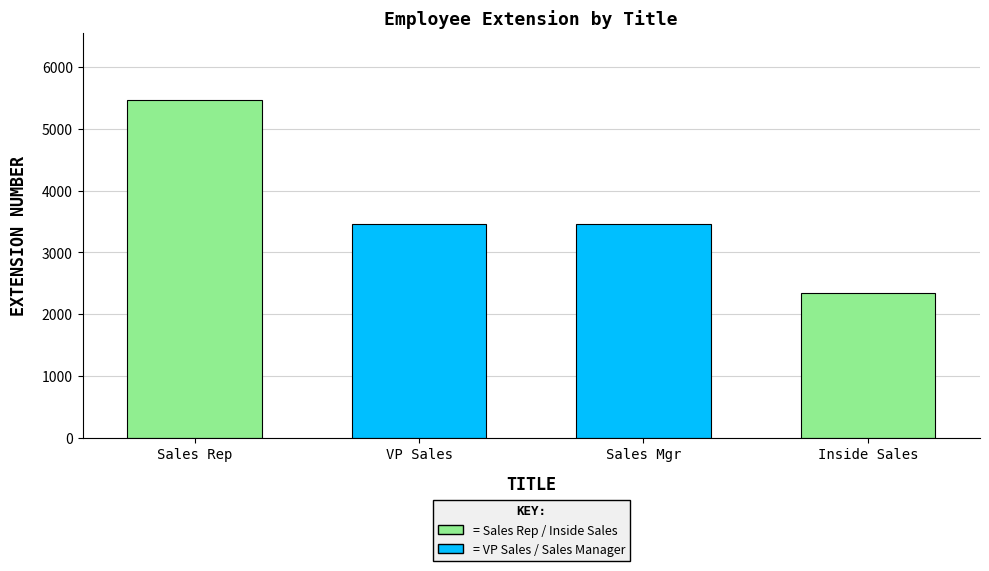

What is the label of the 1st bar from the right?

Sales Mgr